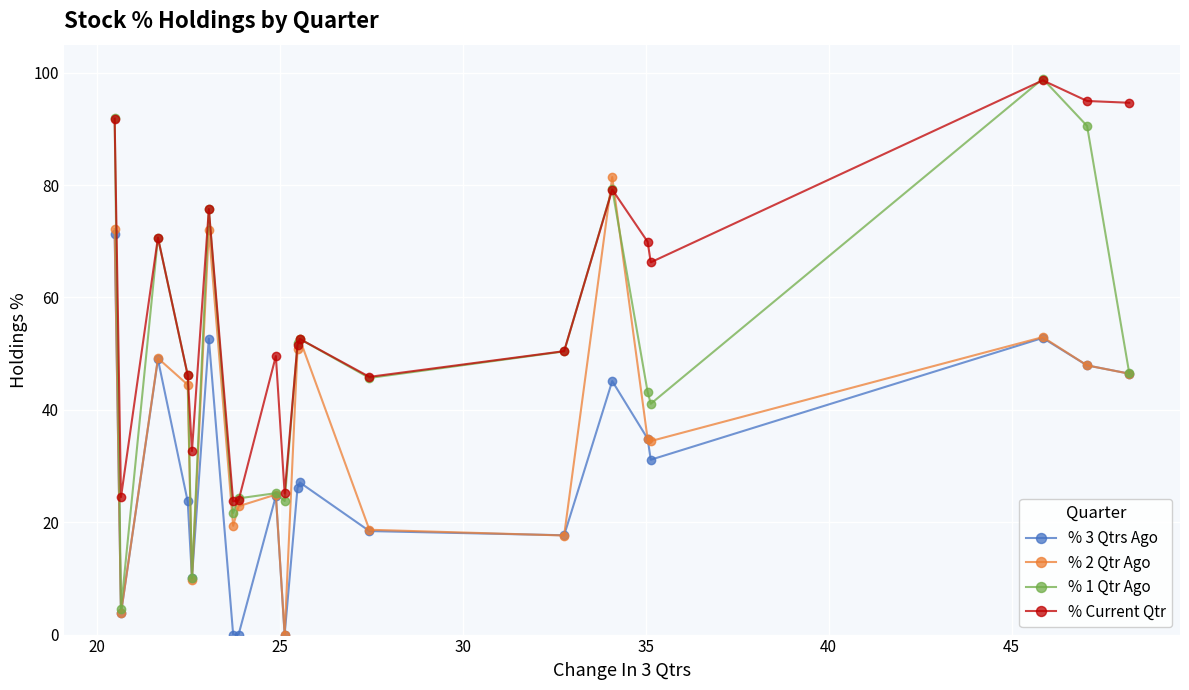

List the series in order of their overall mean, highest first.

% Current Qtr, % 1 Qtr Ago, % 2 Qtr Ago, % 3 Qtrs Ago